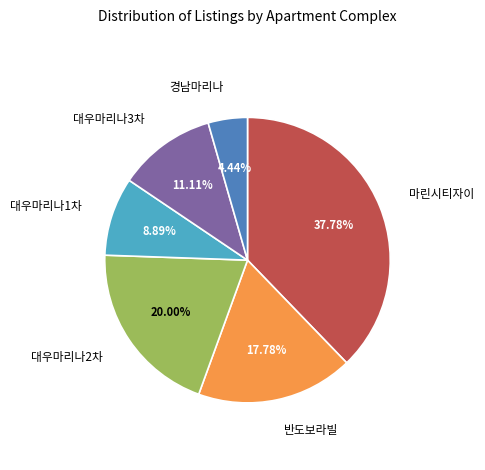

Count the number of slices in the pie.

6